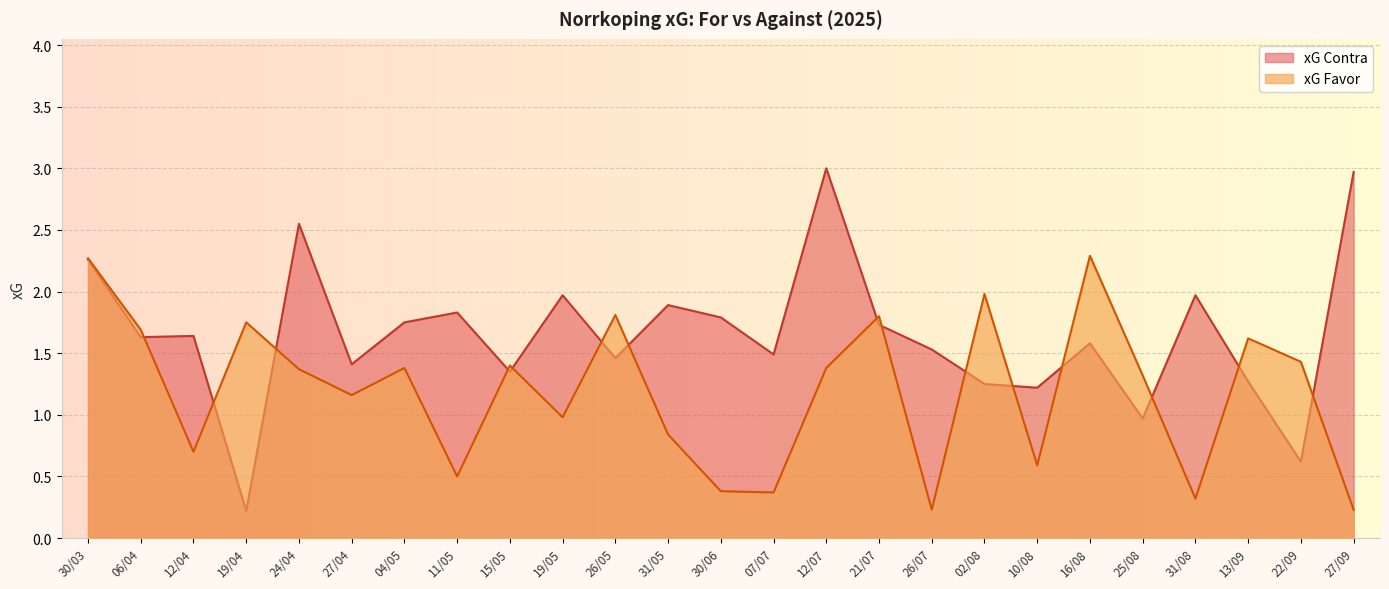

What is the value of the xG Favor point at the 18th from the left?

2.0